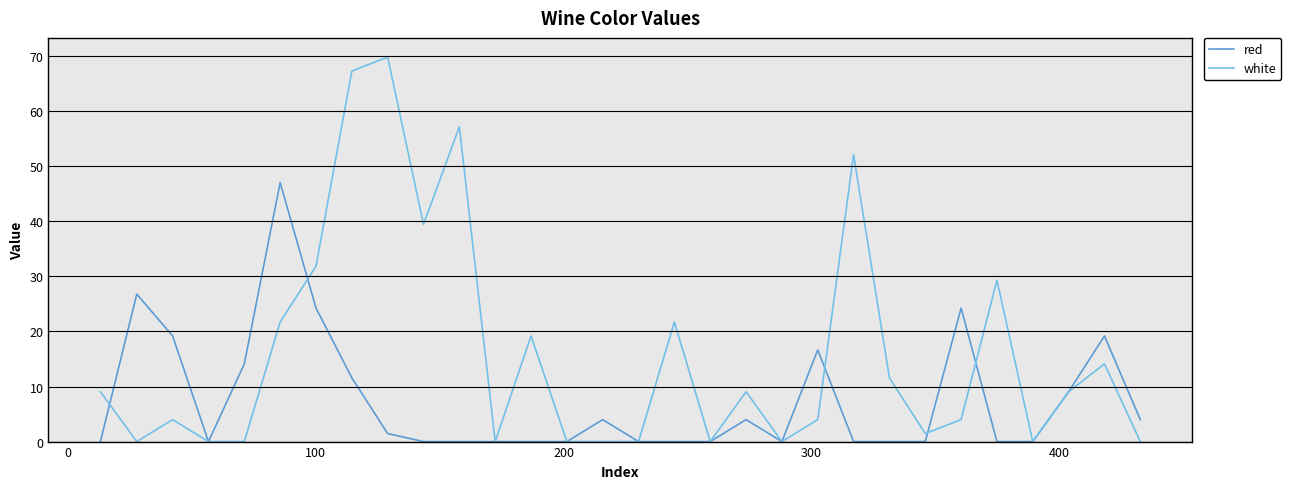

True or false: red has more than 2 interior local peaks.

True